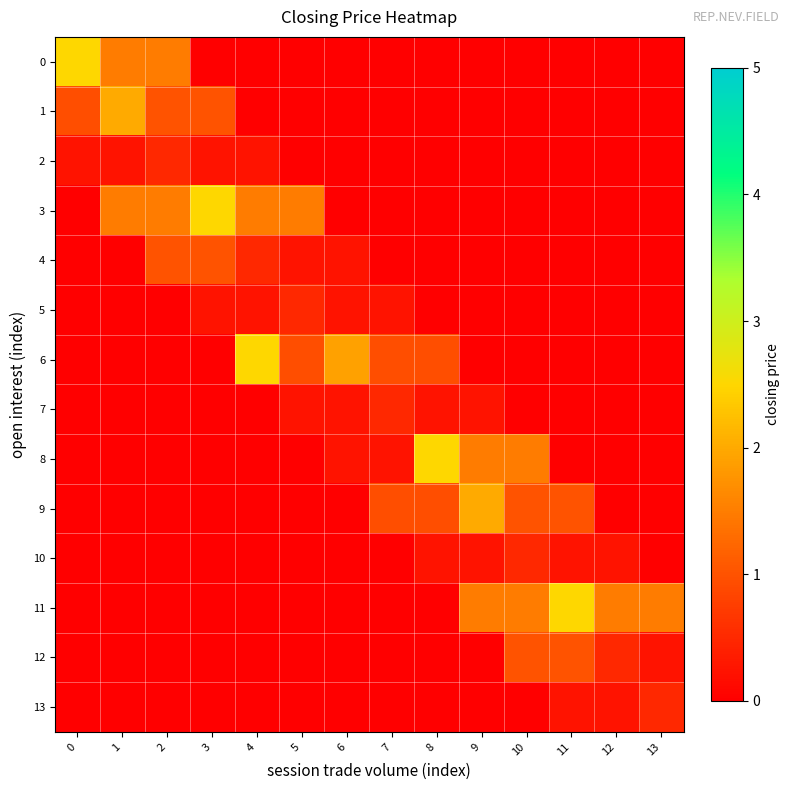

Which series has the largest total across all categories?

3